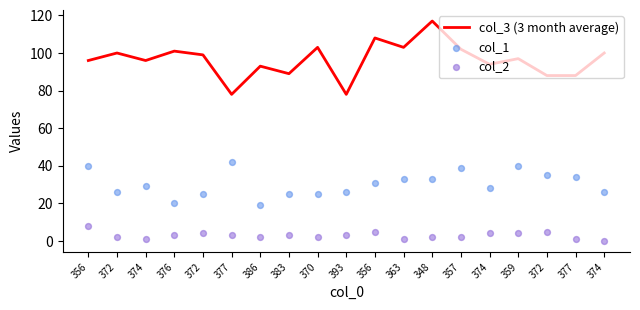

At how many categories does at least one series exceed 79?

17